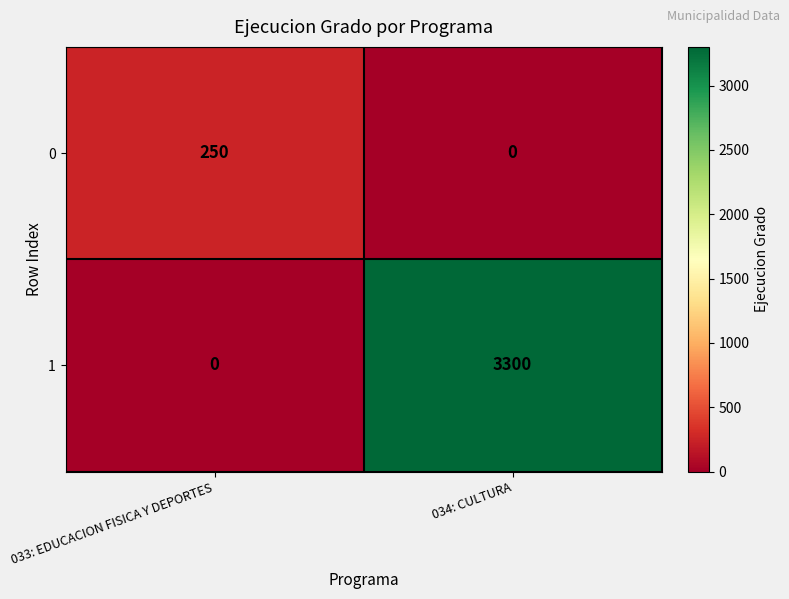

At which category is the sum across all series the highest?

034: CULTURA